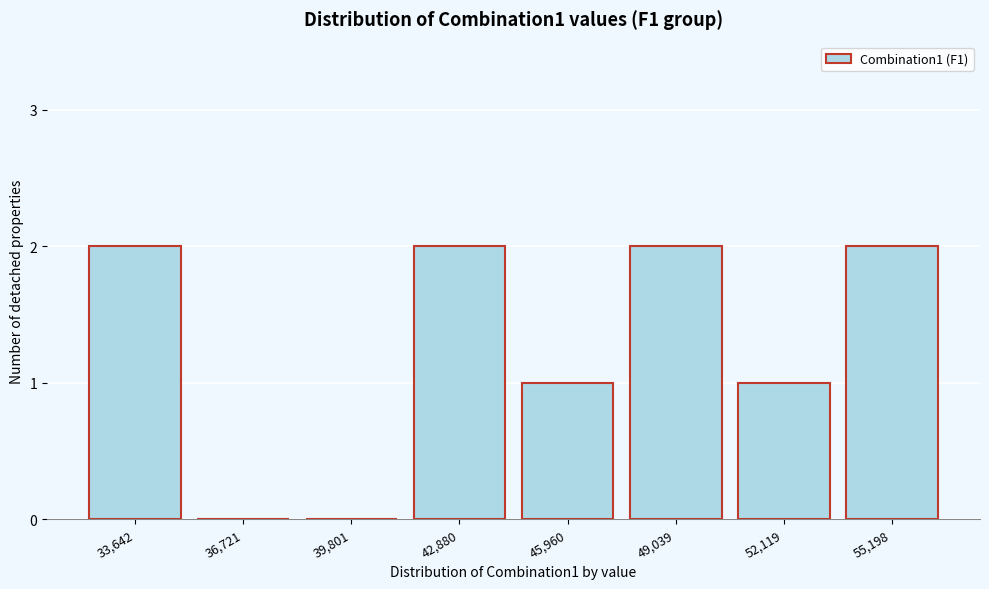

Reading left to right, list all the values displayed in this chart.

33,642=2	36,721=0	39,801=0	42,880=2	45,960=1	49,039=2	52,119=1	55,198=2